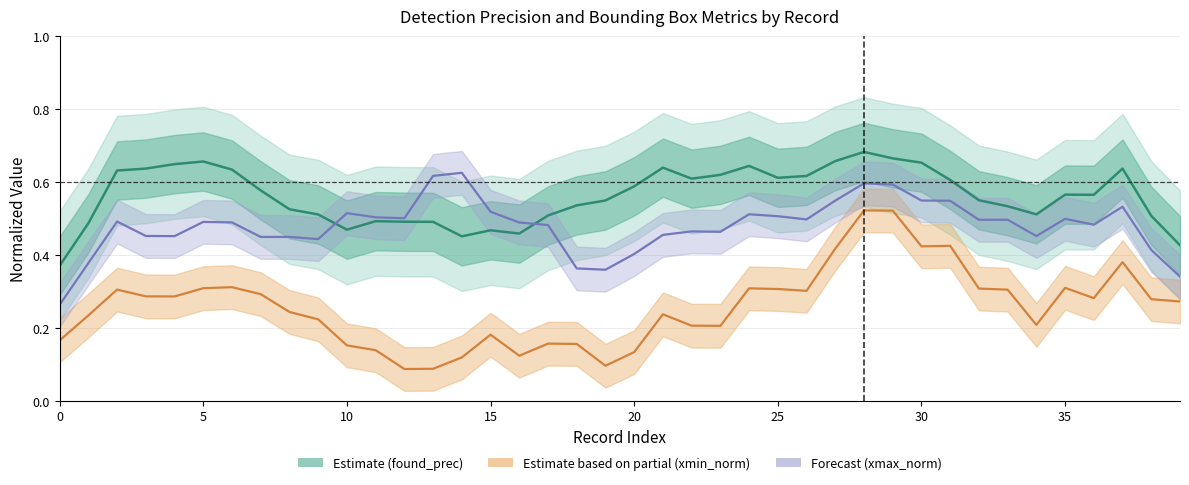

The value of xmin_norm at 26 is 0.1. True or false?

False